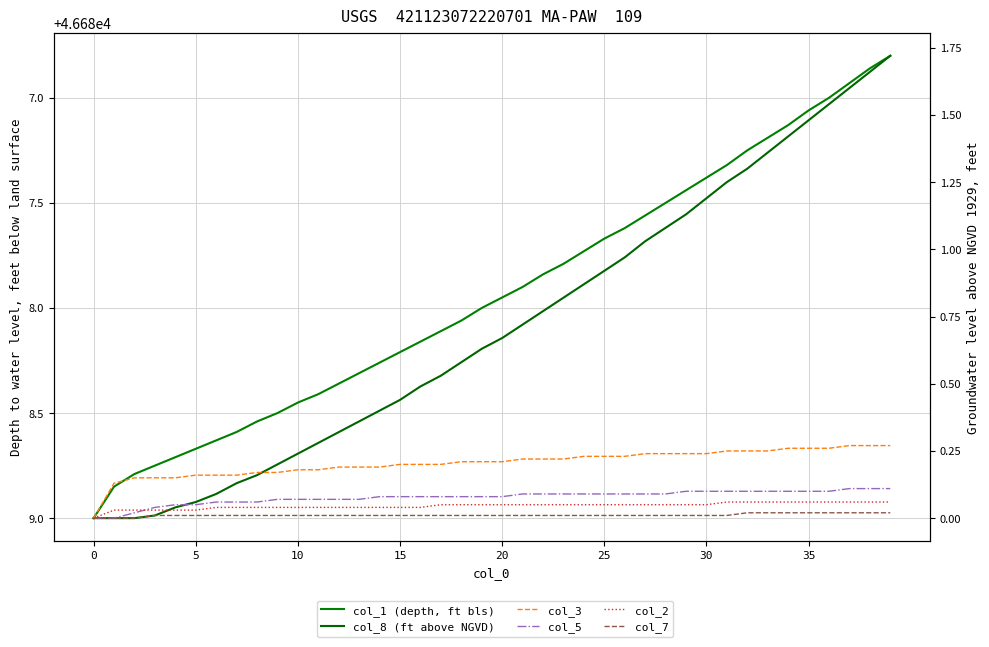

How many lines are shown in the chart?

6